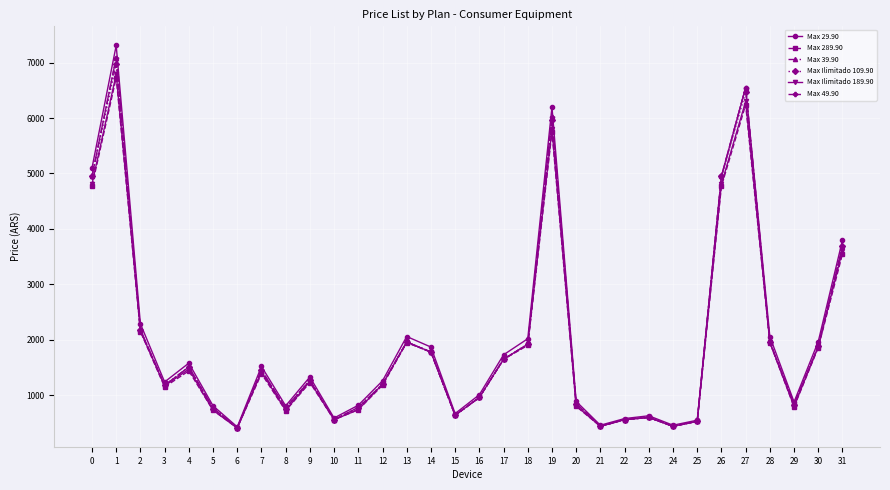

The value of Max 39.90 at 25 is 529. True or false?

True